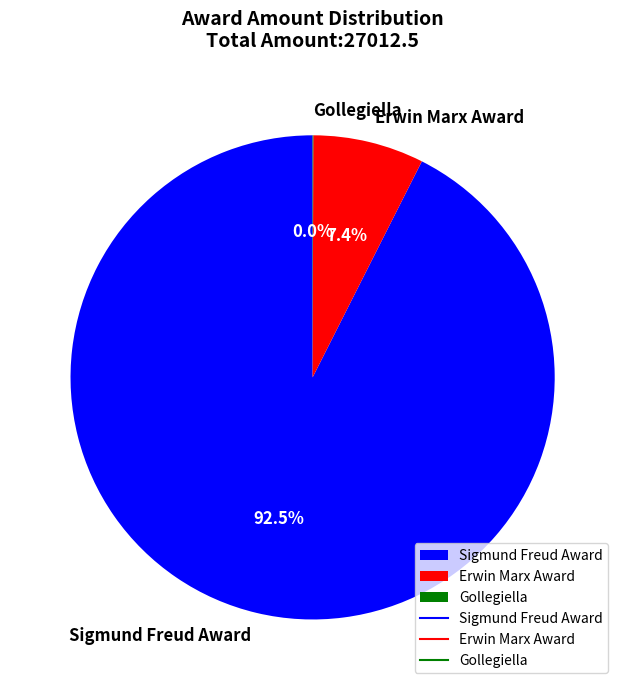

Does any single category account for the majority?

Yes